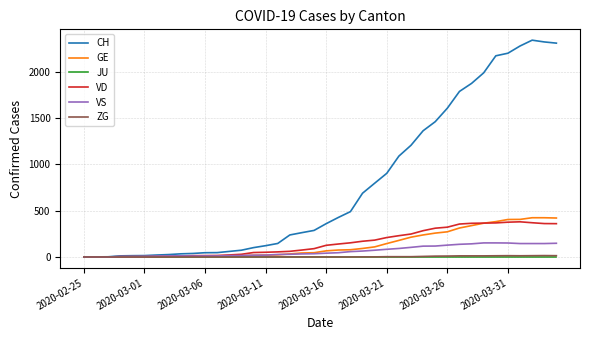

What are all the series names shown in the legend?

CH, GE, JU, VD, VS, ZG